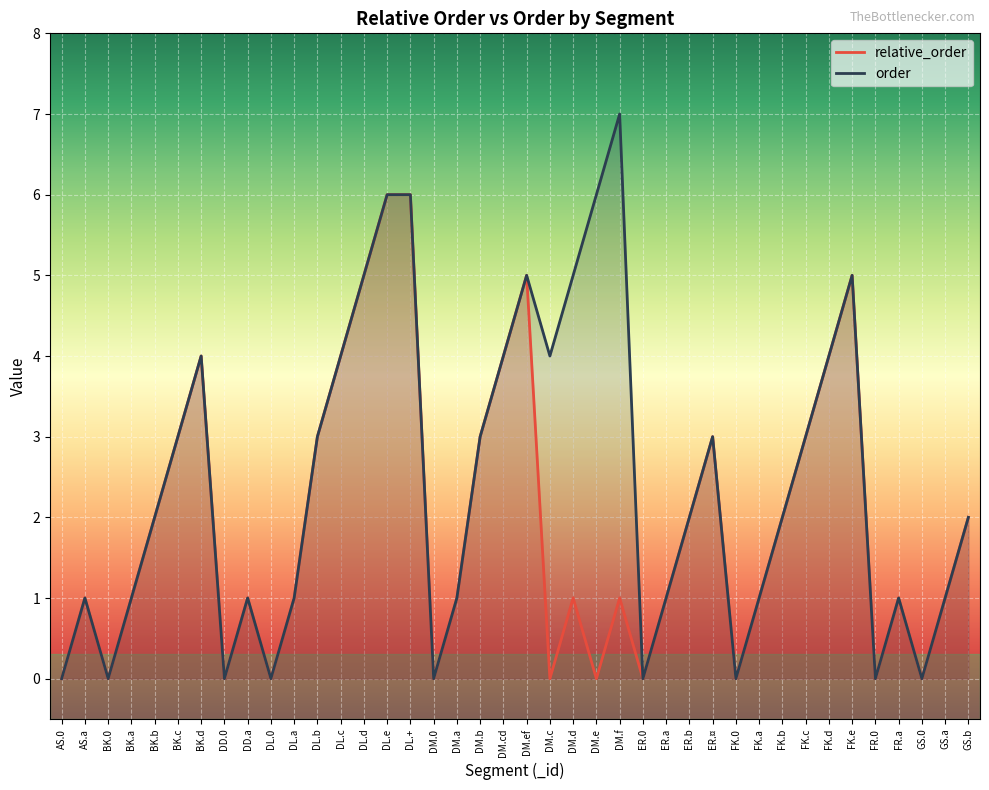

Rank the categories by order value from lowest to highest.

AS.0, BK.0, DD.0, DL.0, DM.0, ER.0, FK.0, FR.0, GS.0, AS.a, BK.a, DD.a, DL.a, DM.a, ER.a, FK.a, FR.a, GS.a, BK.b, ER.b, FK.b, GS.b, BK.c, DL.b, DM.b, ER.¤, FK.c, BK.d, DL.c, DM.cd, DM.c, FK.d, DL.d, DM.ef, DM.d, FK.e, DL.e, DL.+, DM.e, DM.f